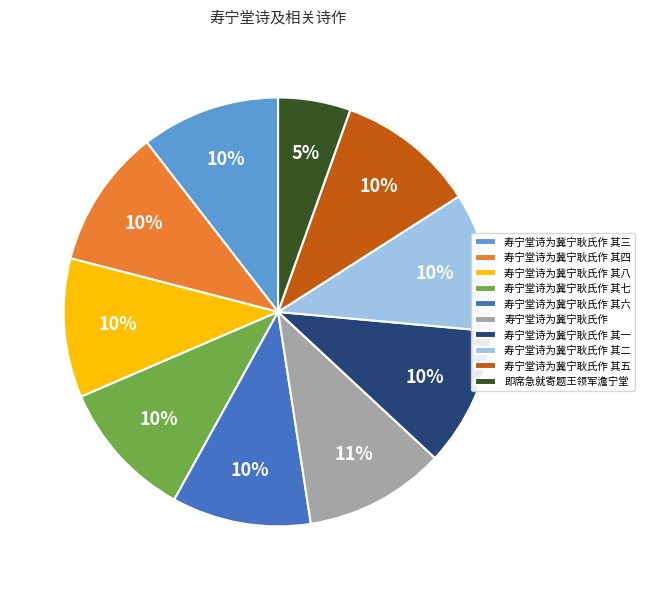

Do 寿宁堂诗为冀宁耿氏作 and 寿宁堂诗为冀宁耿氏作 其五 together represent more than half of the pie?

No